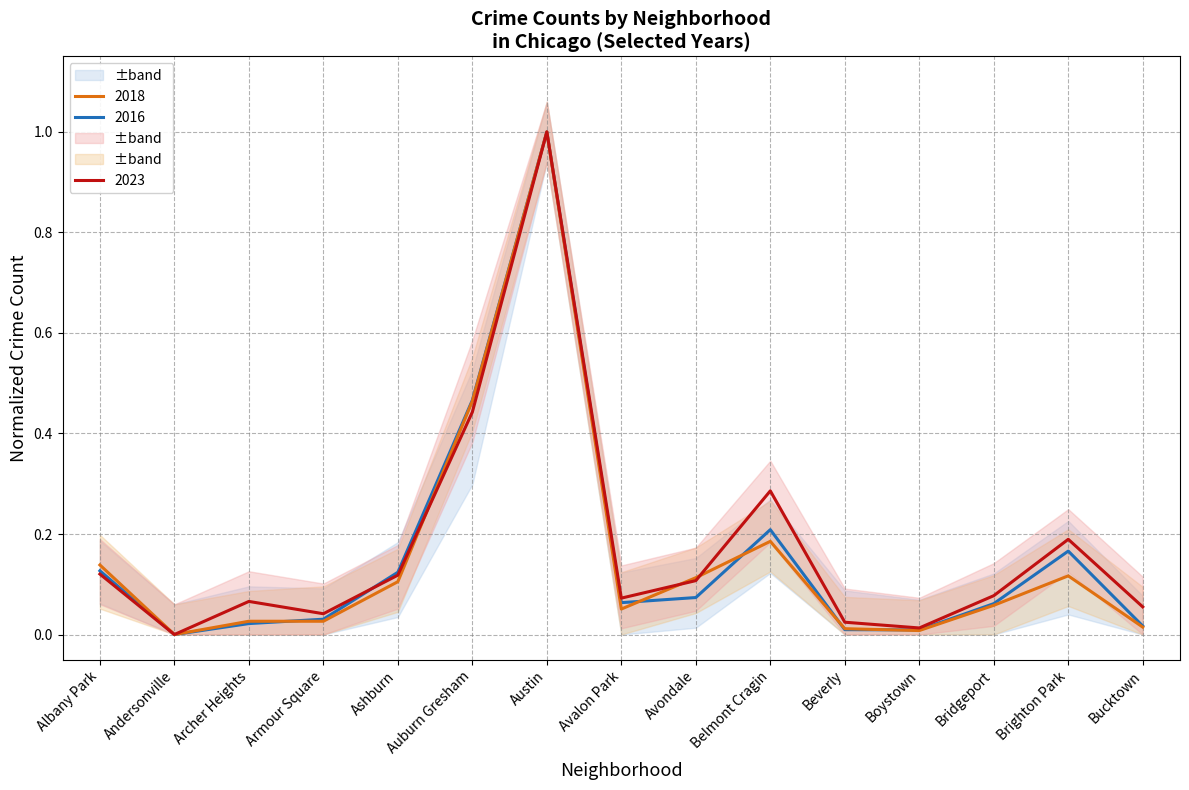

Does the chart display data point markers on the line(s)?

No